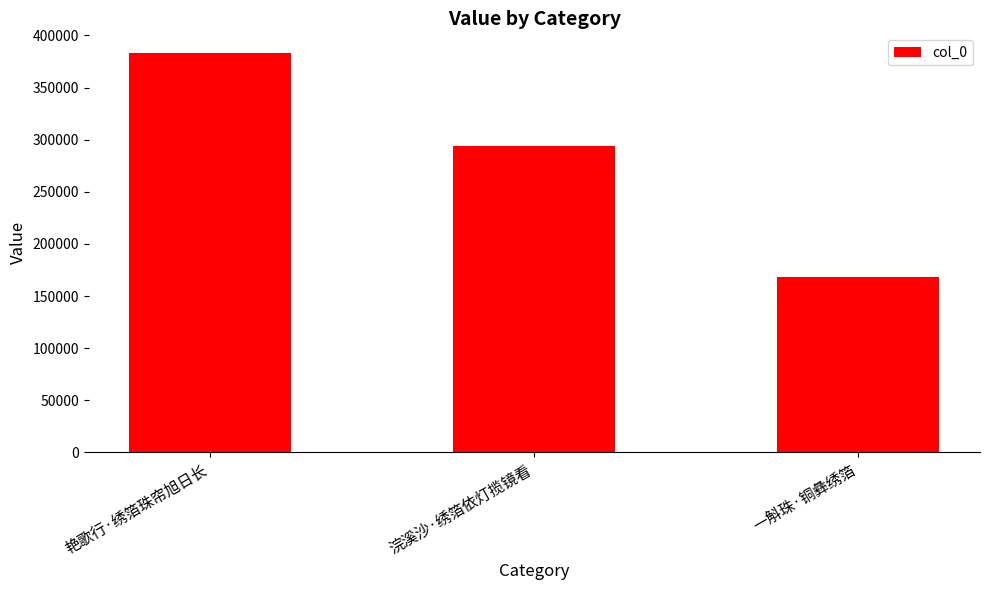

Reading left to right, list all the values displayed in this chart.

艳歌行·绣箔珠帘旭日长=382858	浣溪沙·绣箔依灯揽镜看=294100	一斛珠·铜彝绣箔=168352